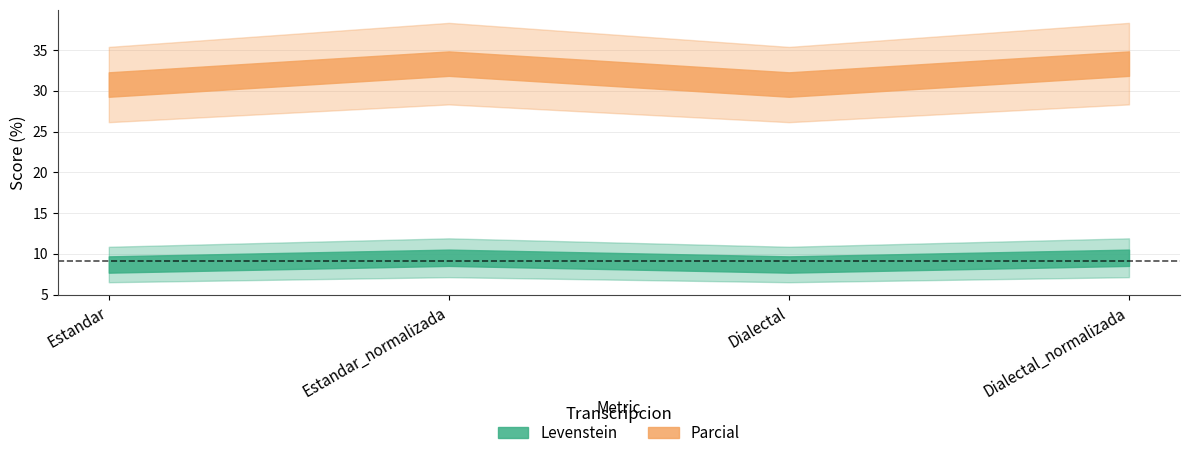

Which has a higher value, Estandar_normalizada or Dialectal_normalizada?

Estandar_normalizada